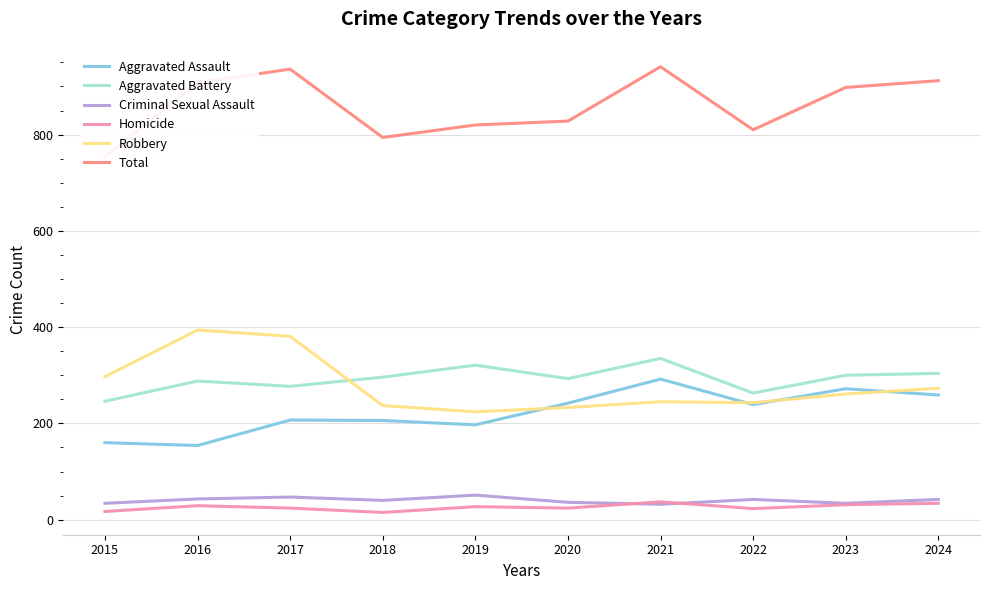

True or false: Homicide has more than 1 points higher than both neighbors.

True